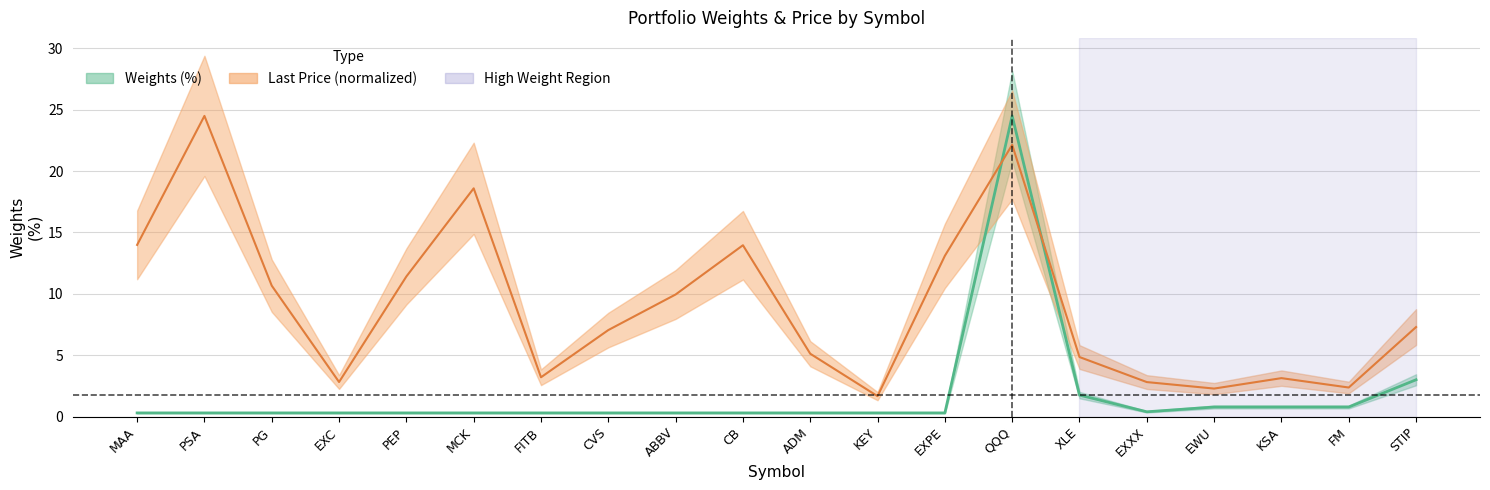

What is the average value of the Last_Price series?

9.0